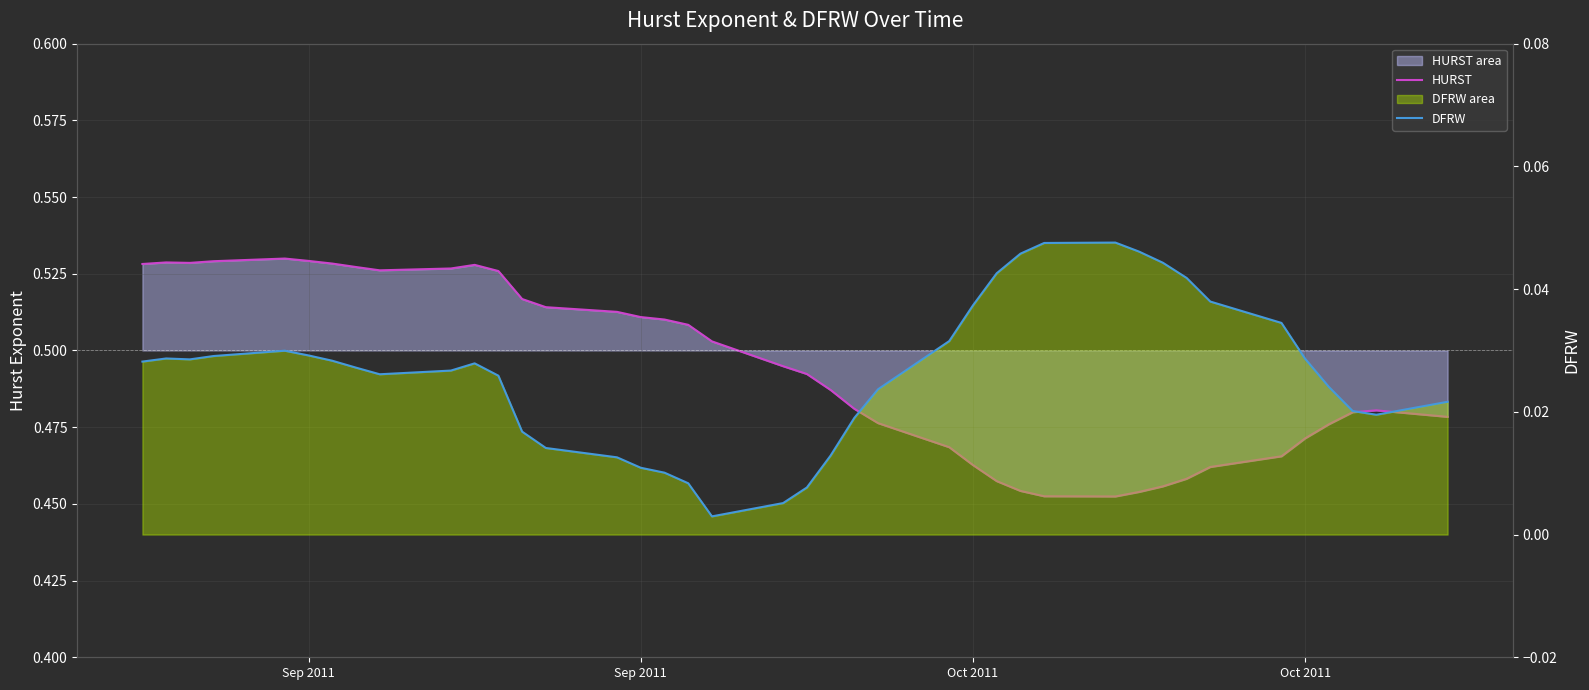

True or false: HURST and DFRW cross at least once.

False